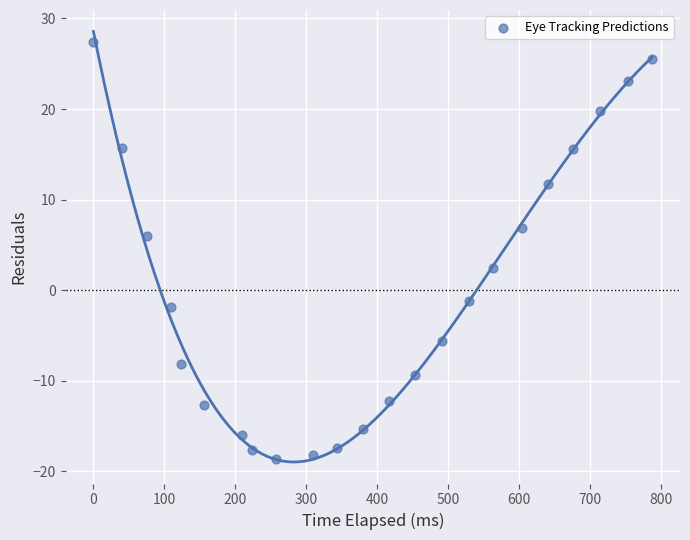

What is the range of Y values (max minus min)?

46.0